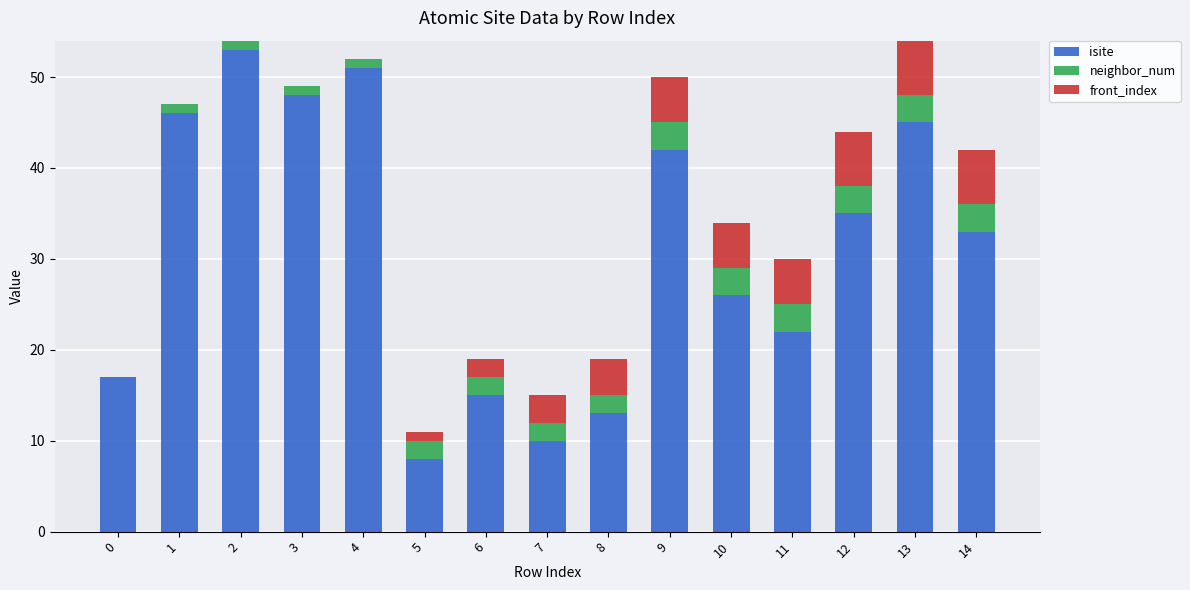

Count the number of data series in this chart.

3